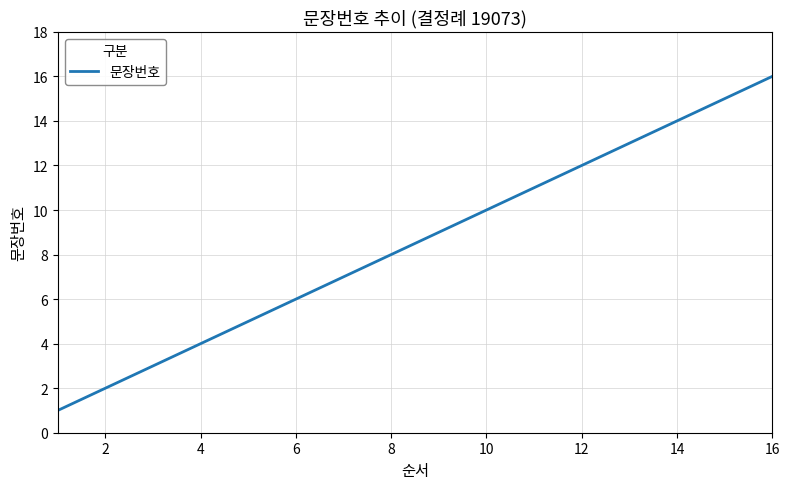

What is the greatest value displayed?

16